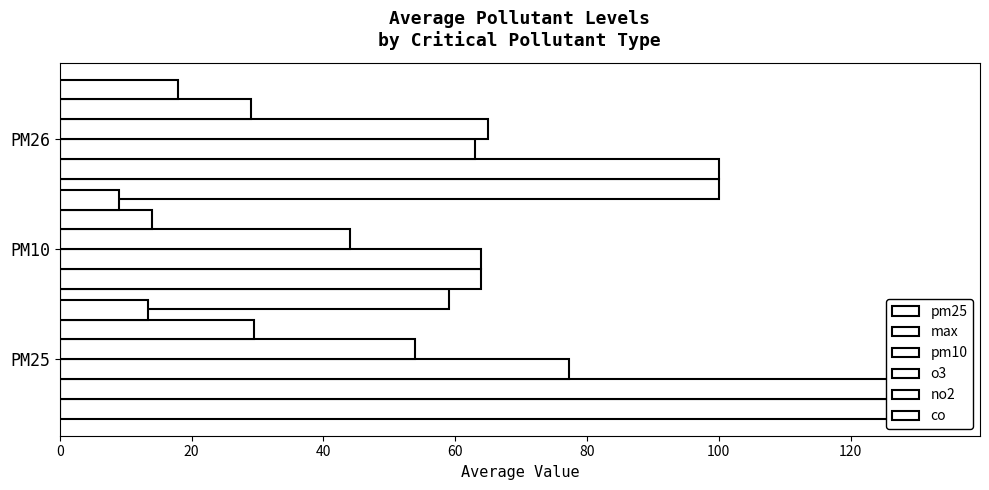

Which series changed the most between PM25 and PM10?

pm25